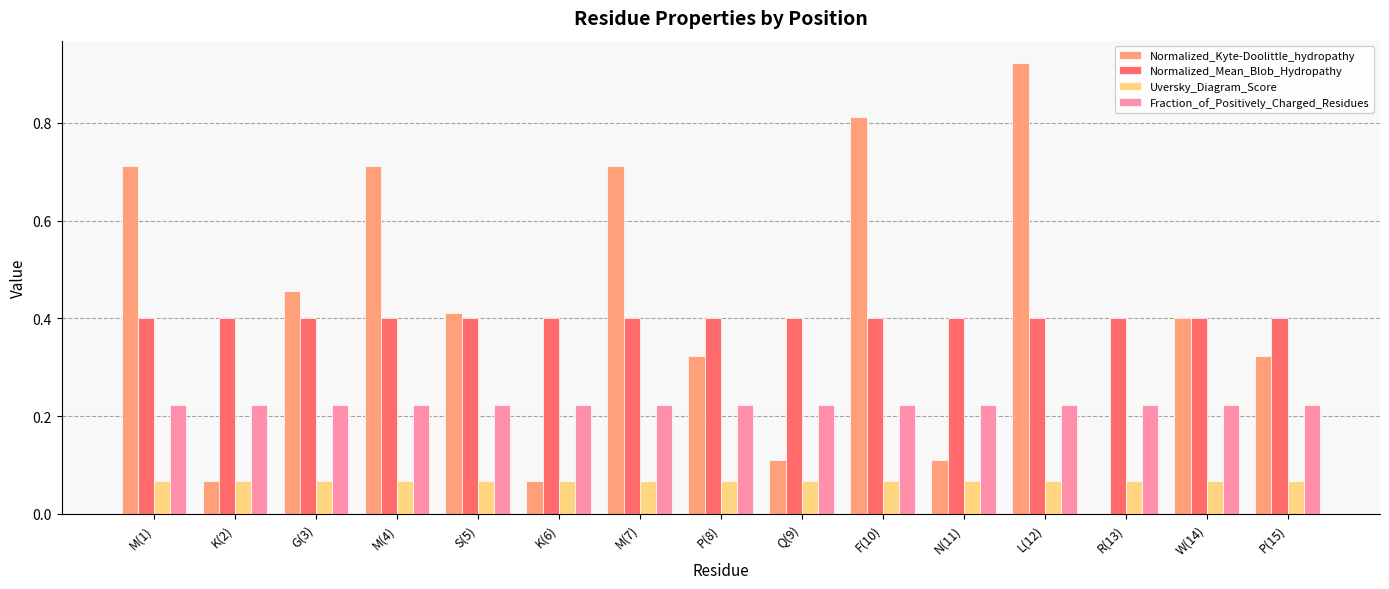

Count the number of data series in this chart.

4